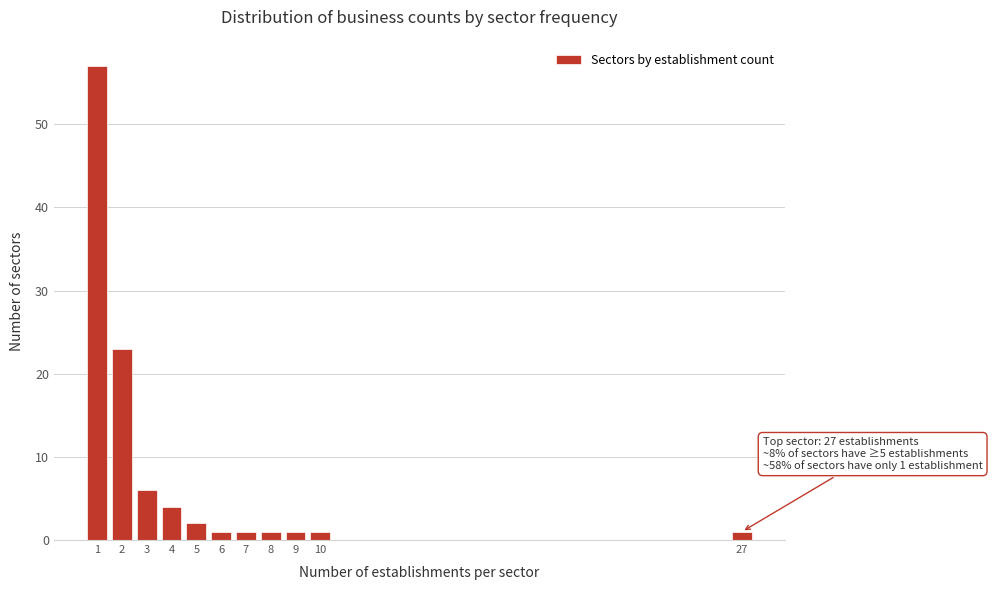

Reading right to left, transcribe all the data shown in this chart.

1	1	1	1	1	1	2	4	6	23	57